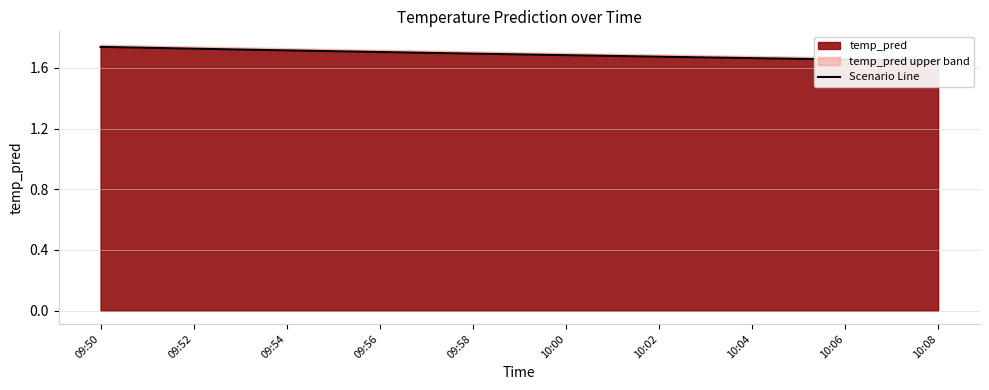

Rank the categories by value from lowest to highest.

10:08, 10:06, 10:04, 10:02, 10:00, 09:58, 09:56, 09:54, 09:52, 09:50